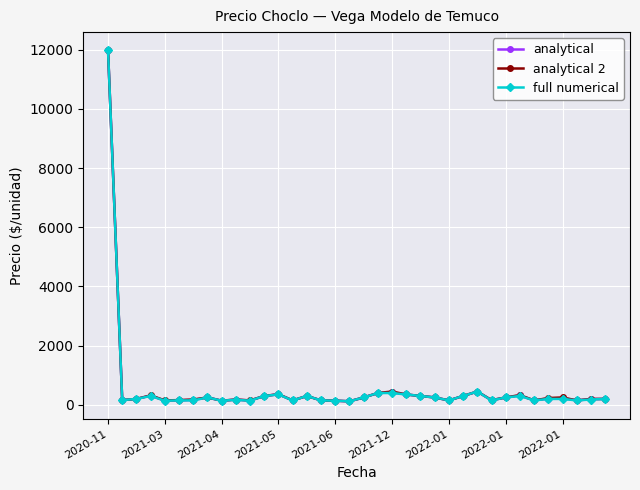

What is the maximum value shown in the chart?

12000